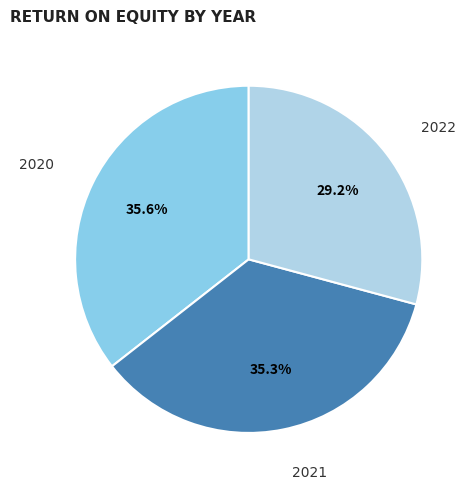

Is there any slice that represents more than half of the pie?

No